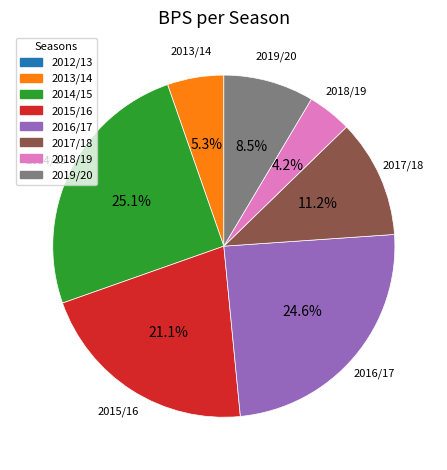

Which has a higher value, 2017/18 or 2013/14?

2017/18